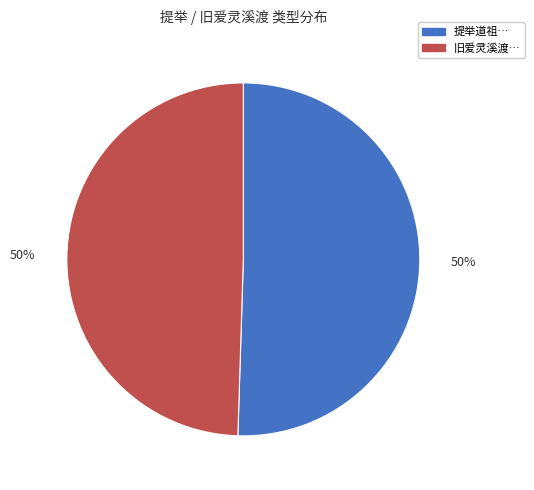

To the nearest percent, what is the average slice percentage?

50%